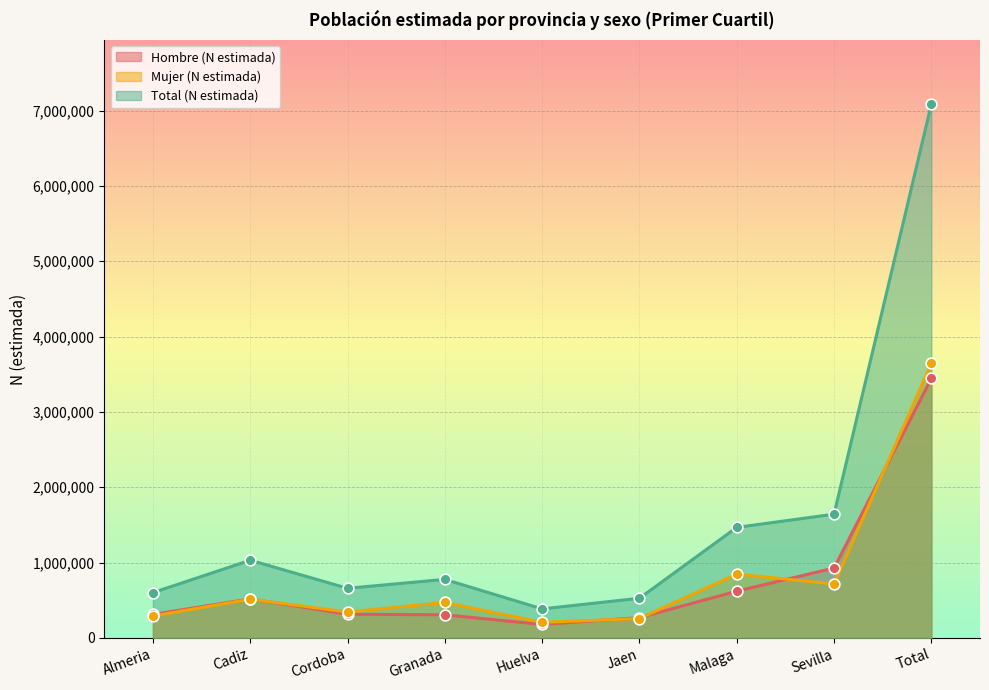

What is the total value across all series at Cadiz?

2062192